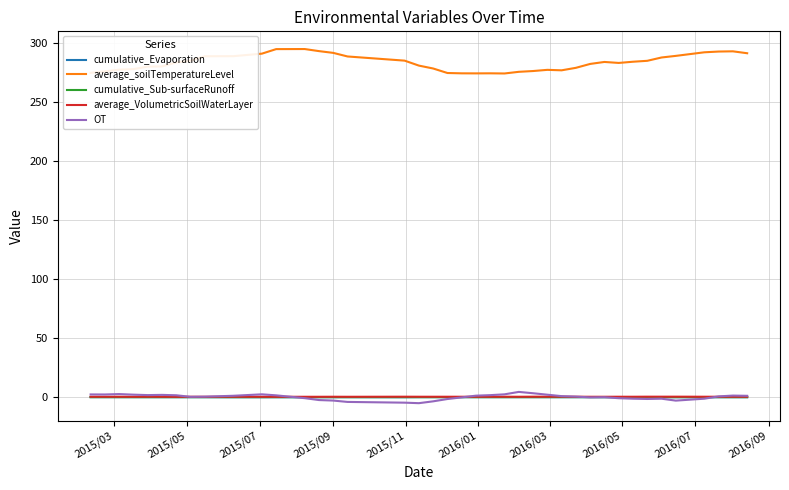

True or false: average_VolumetricSoilWaterLayer and OT intersect in this chart.

True